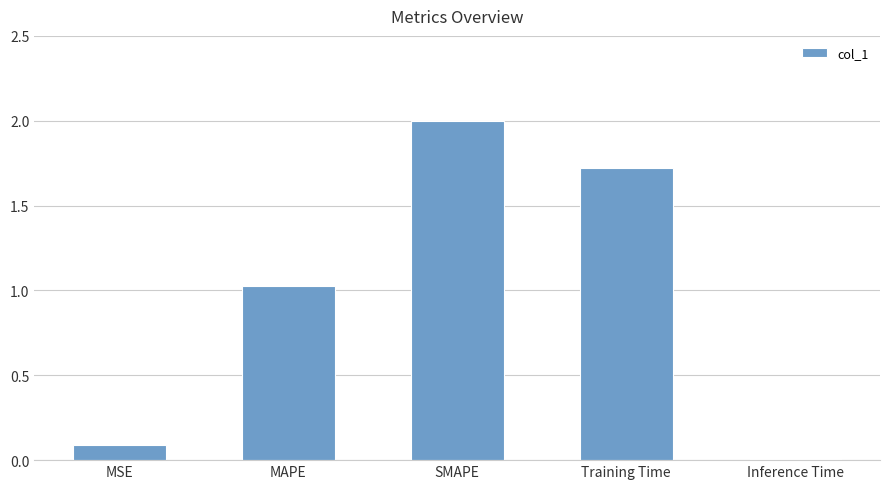

Is it true that the value at Training Time is 2.8?

False